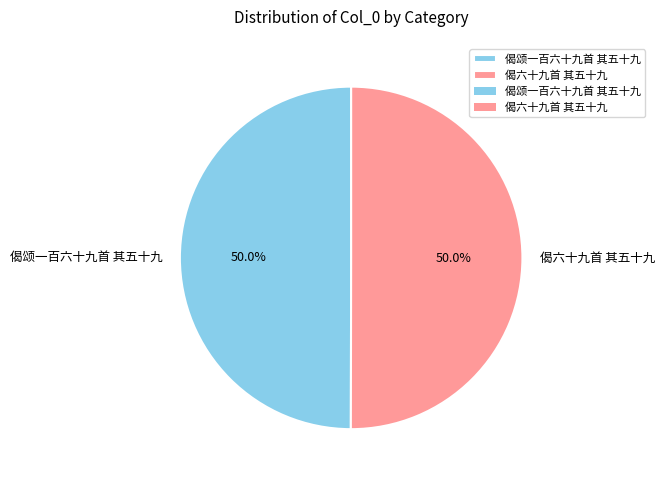

Count the number of slices in the pie.

2